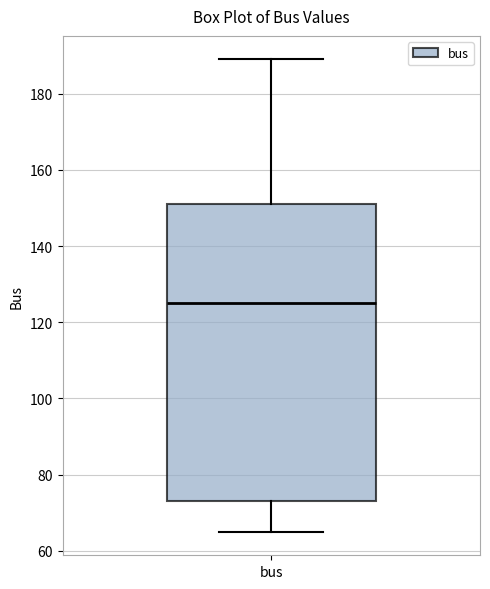

Transcribe this box plot: give where the median line is, the range the box spans, and where the two whiskers end, as read against the y-axis. The values are not printed on the chart, so give them approximately, as read against the axis.

median 126, box 74 to 152, whiskers 66 to 190